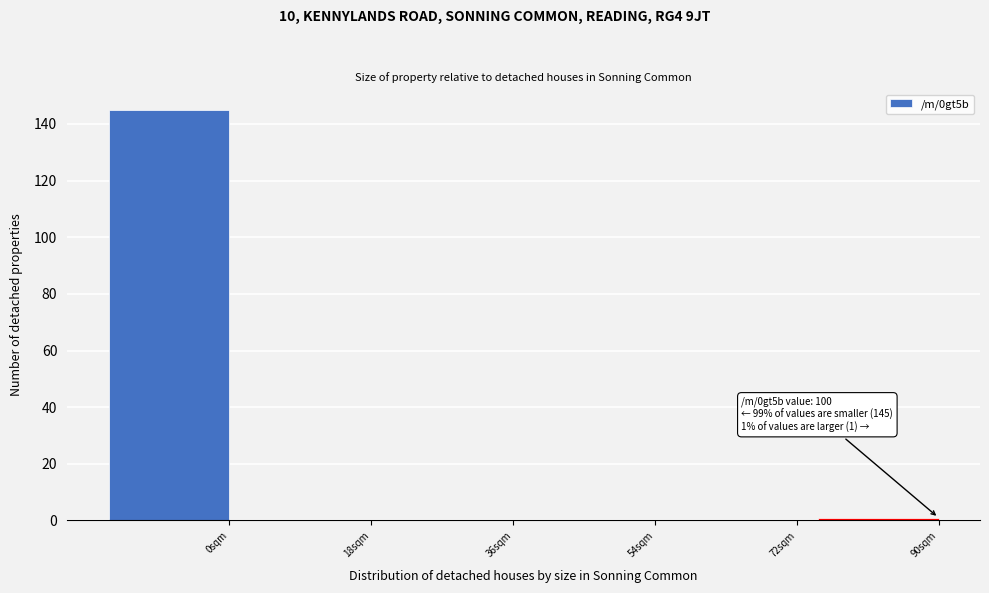

Reading left to right, transcribe all the data shown in this chart.

0sqm=145	18sqm=0	36sqm=0	54sqm=0	72sqm=0	90sqm=1